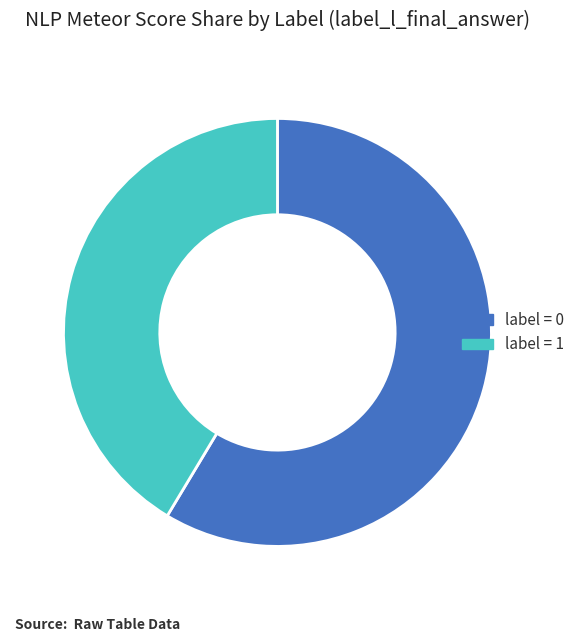

Between label = 1 and label = 0, which is larger?

label = 0